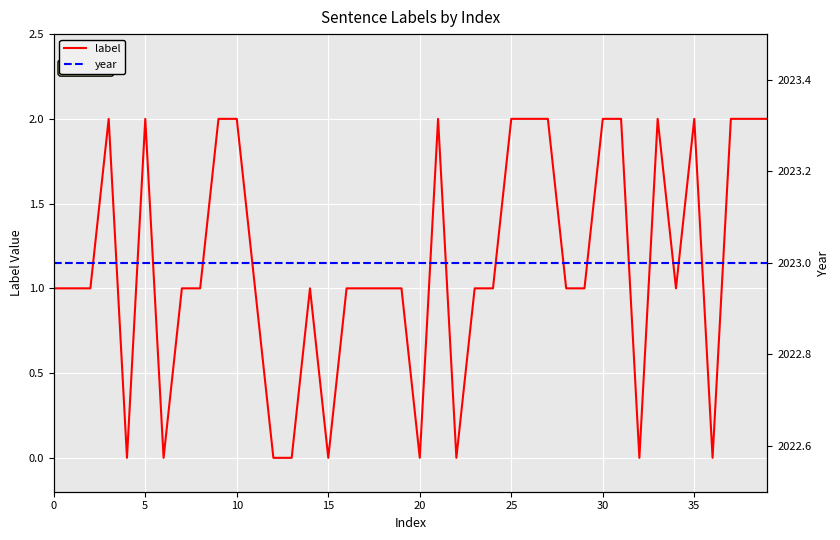

In label, how many points are lower than both neighbors (excluding endpoints)?

8